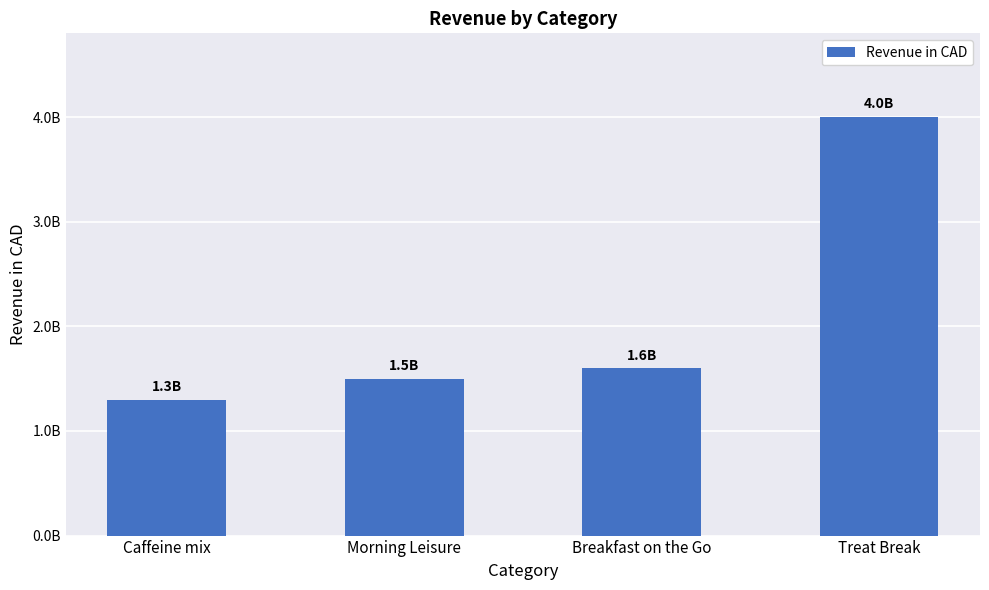

Which category has the lowest value across all series?

Caffeine mix